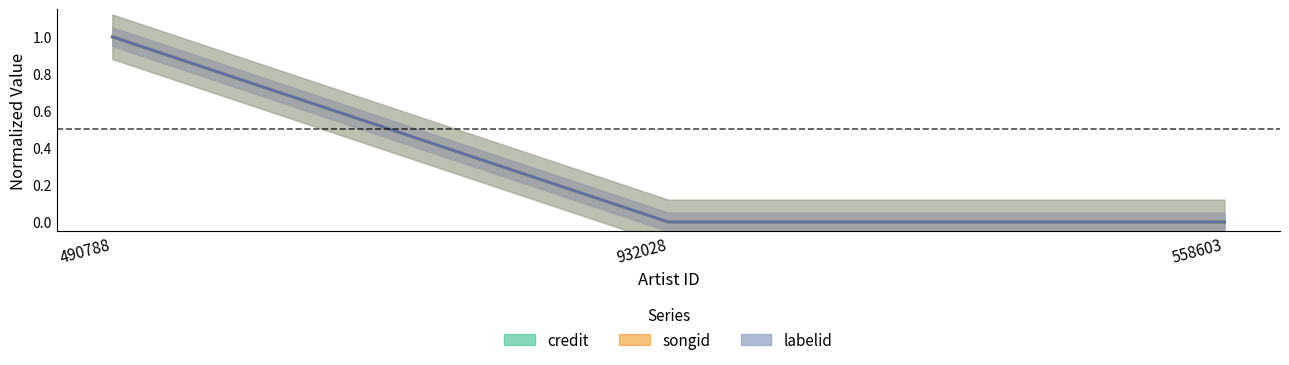

Is this an area chart (filled region under the line)?

No